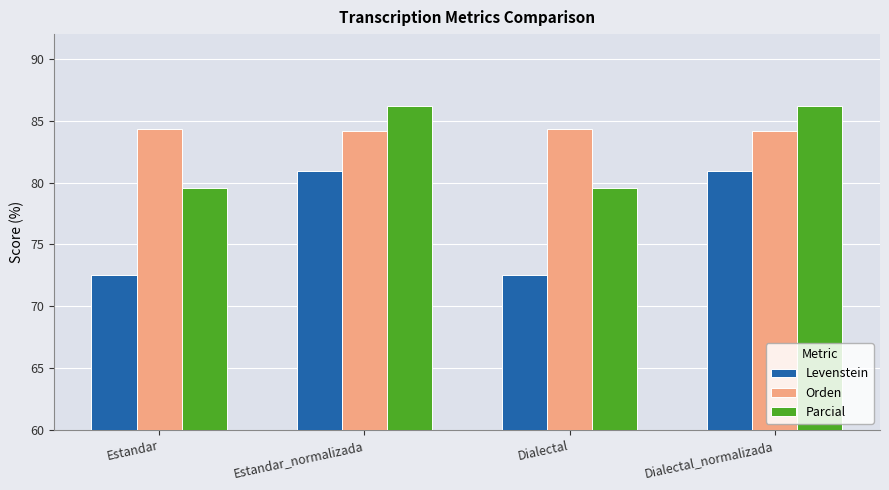

What is the label of the 3rd bar from the right?

Estandar_normalizada